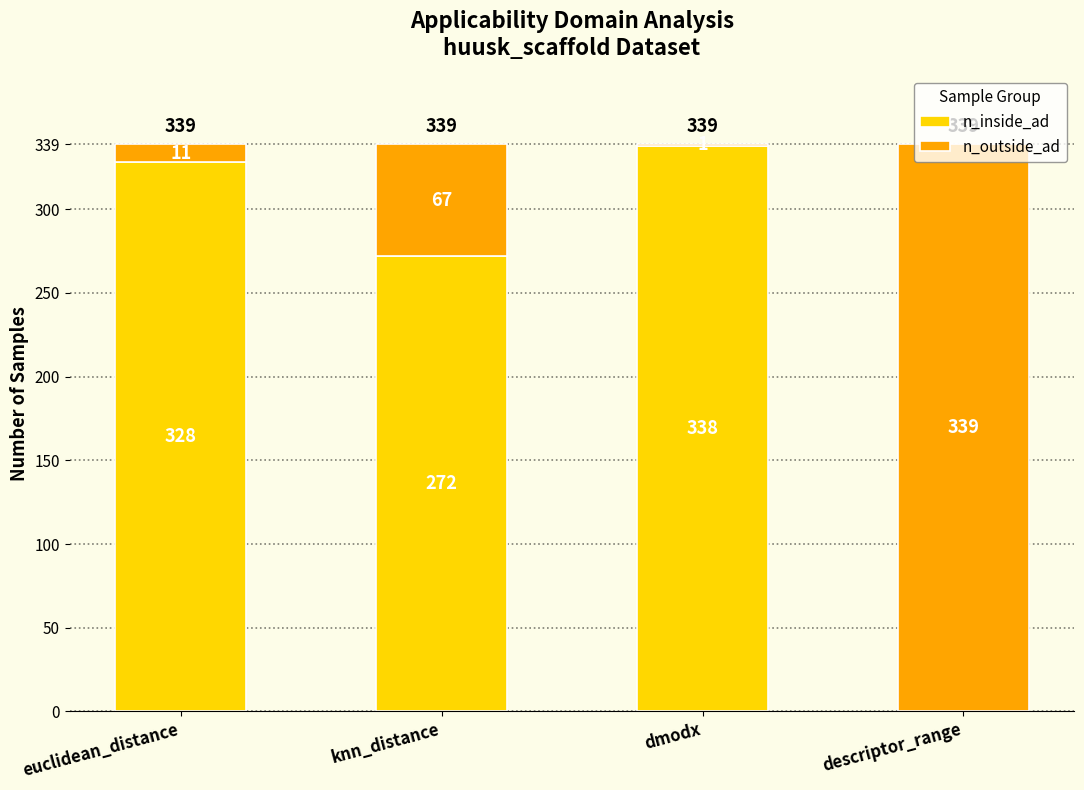

What is the sum of the n_inside_ad values at knn_distance and dmodx?

610